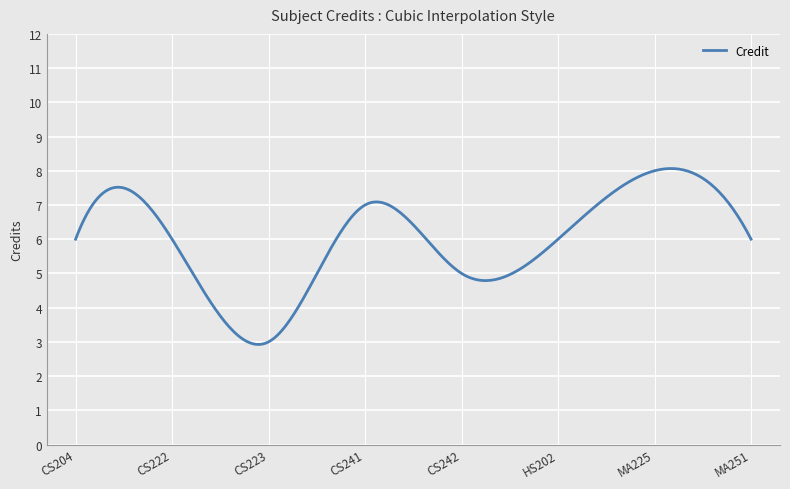

What is the minimum value shown in the chart?

2.9